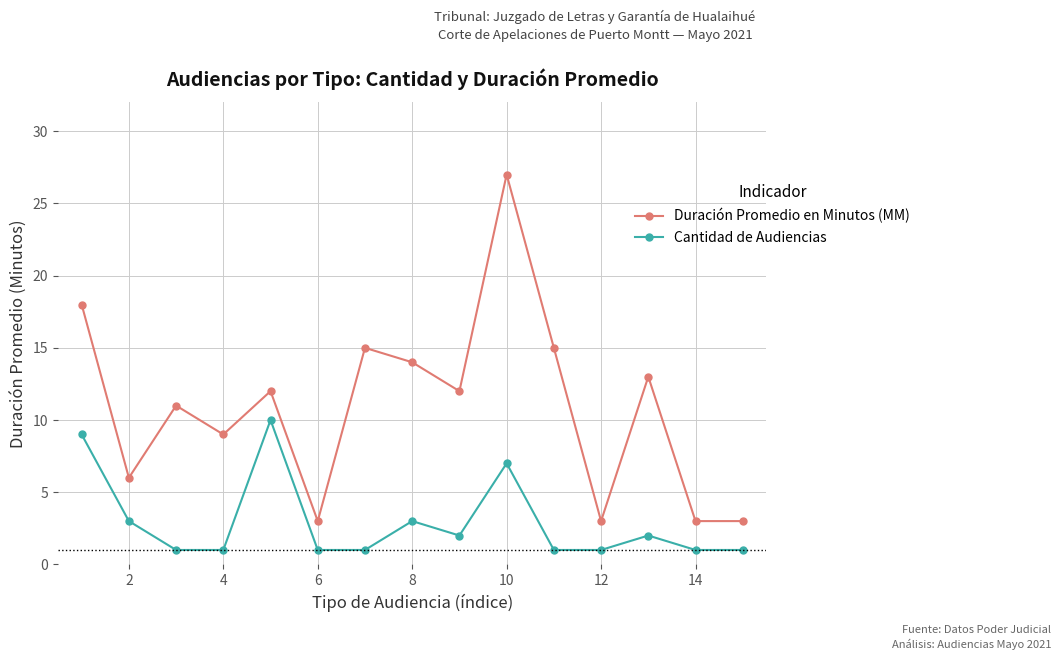

True or false: Duración Promedio en Minutos (MM) and Cantidad de Audiencias cross at least once.

False